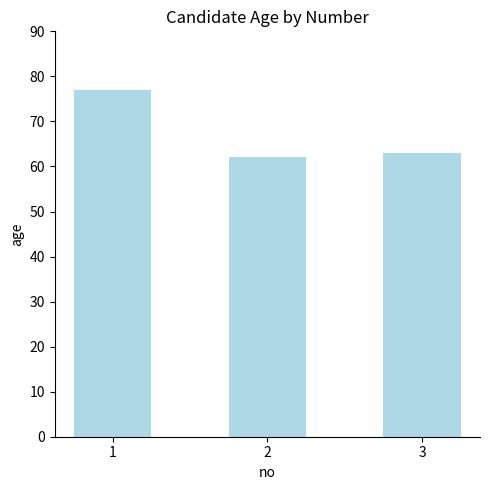

At which label does the data first exceed 63?

1